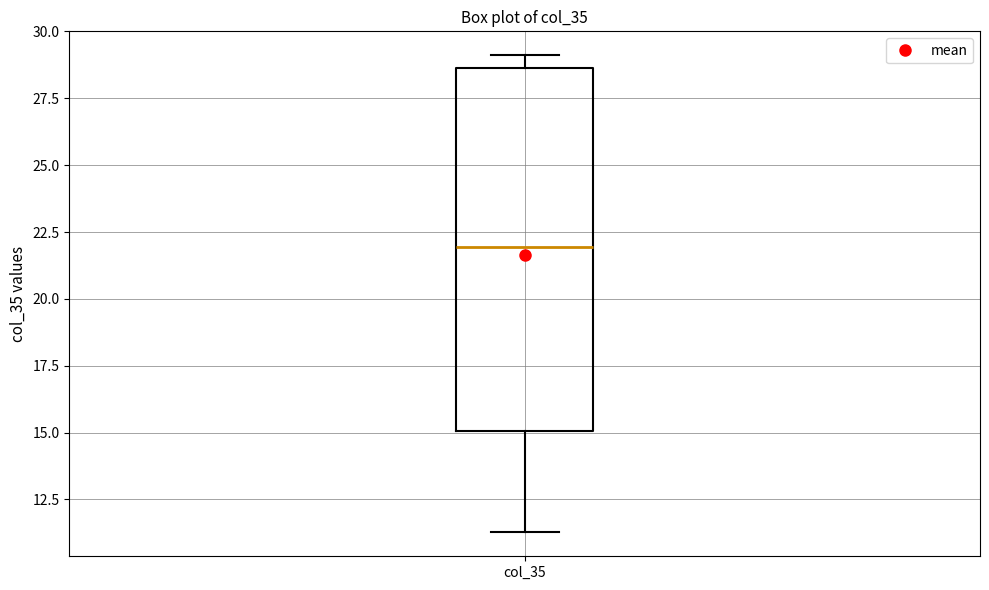

Where is the lower edge of the box for col_35 on the y-axis? The values are not printed on the chart, so give them approximately, as read against the axis.

15.0